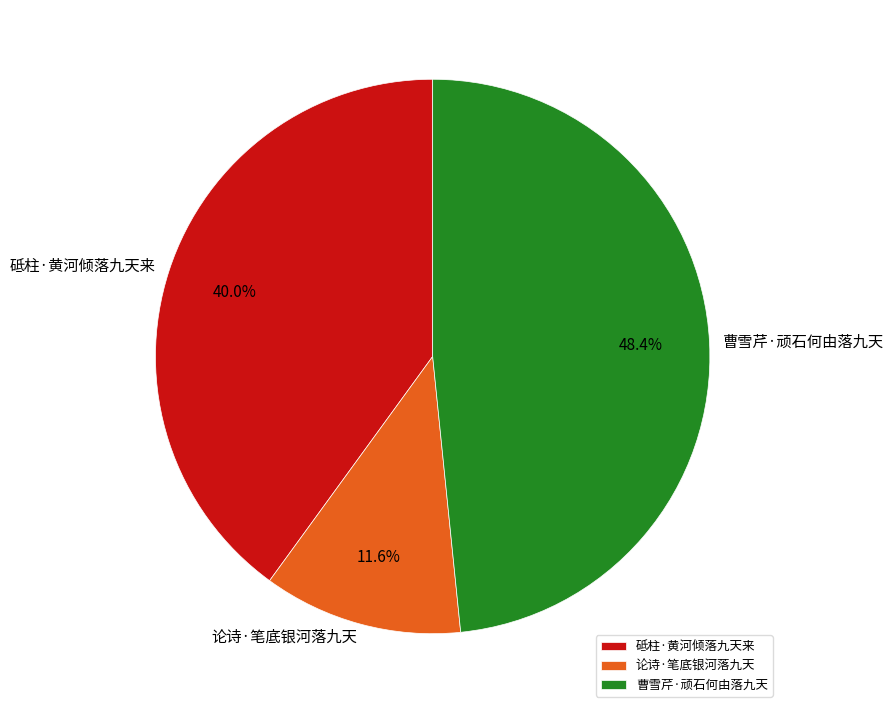

To the nearest percent, what percentage of the pie is 论诗·笔底银河落九天?

12%